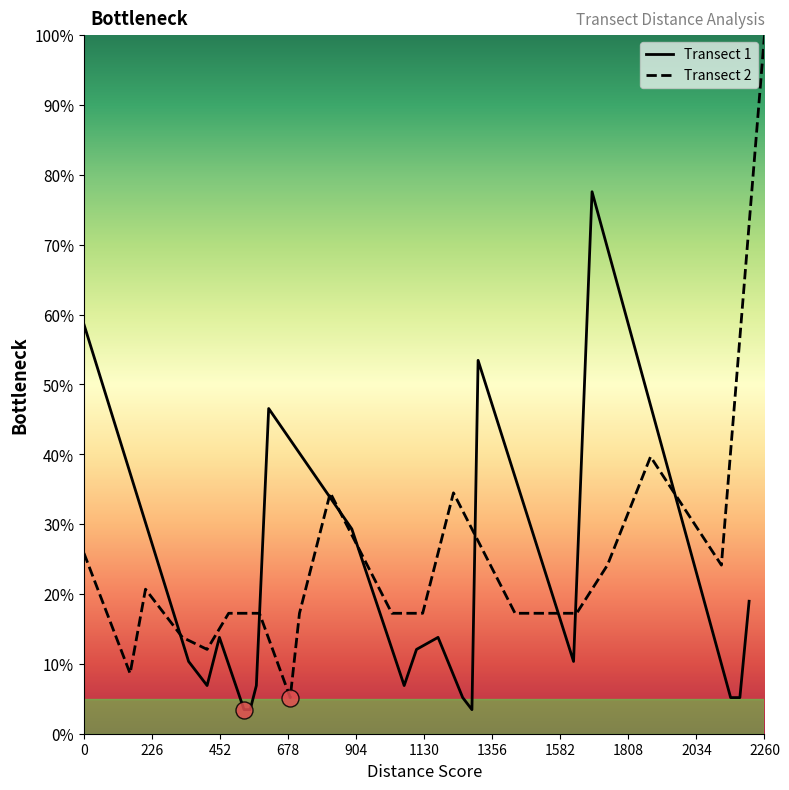

Is the value of Transect 2 at 678 greater than the value of Transect 1 at 0?

No